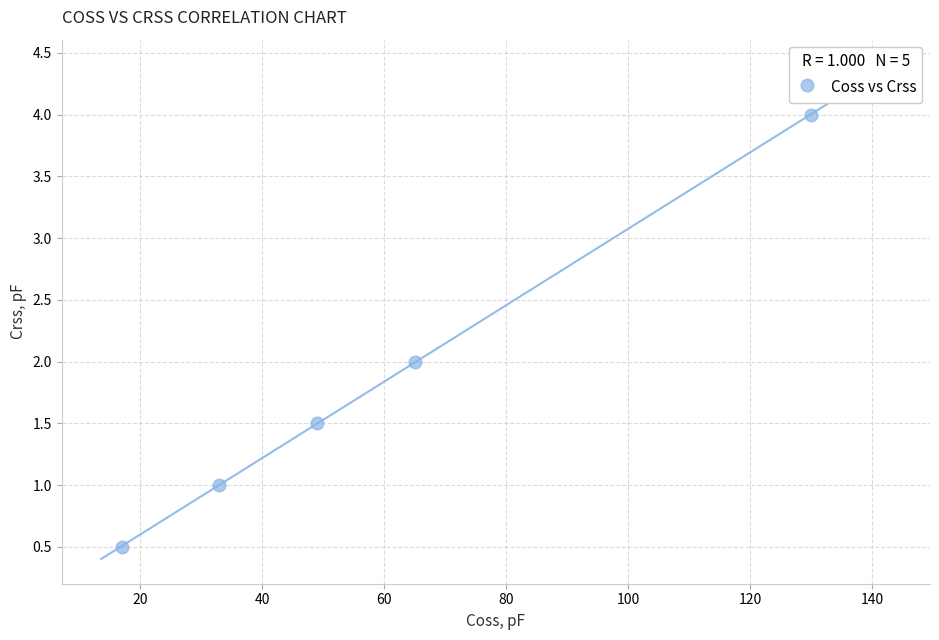

What is the average Y value?

1.8